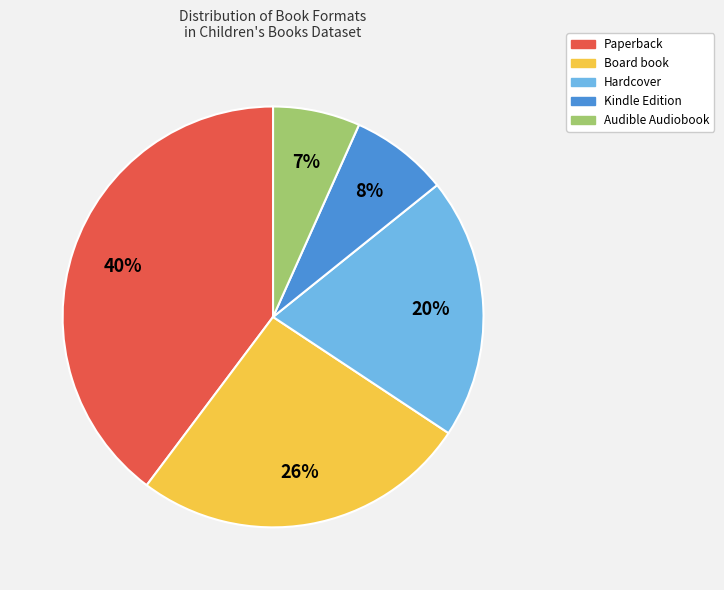

Rank the categories by value from lowest to highest.

Audible Audiobook, Kindle Edition, Hardcover, Board book, Paperback